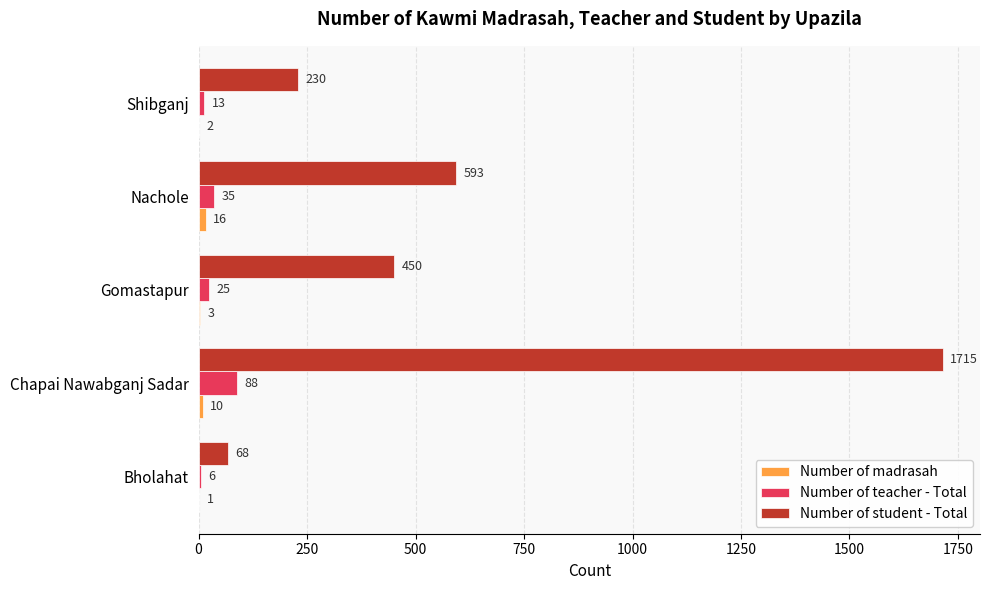

Which series changed the most between Bholahat and Gomastapur?

Number of student - Total